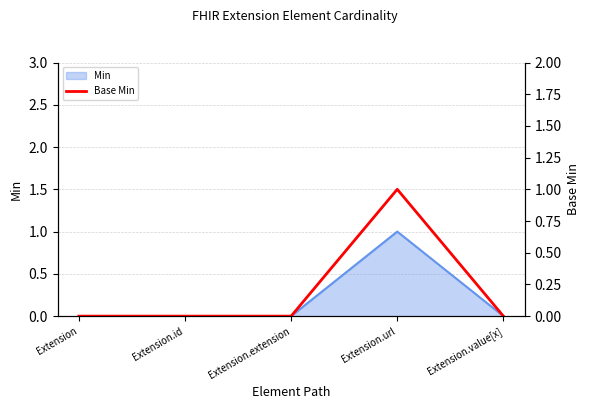

True or false: there are more than 1 points higher than both neighbors.

False